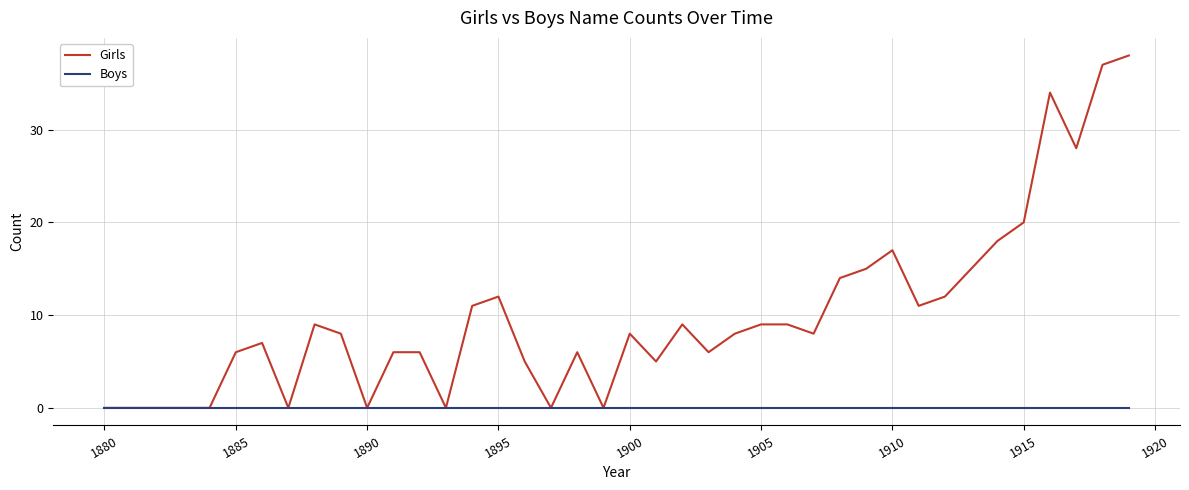

Rank the series by their maximum value, from highest to lowest.

Girls, Boys